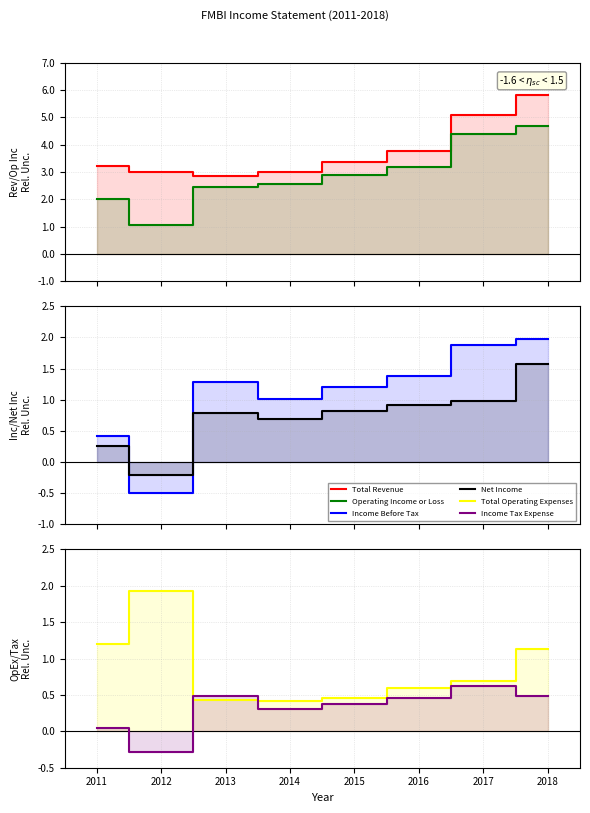

True or false: Total Operating Expenses and Operating Income or Loss intersect in this chart.

True